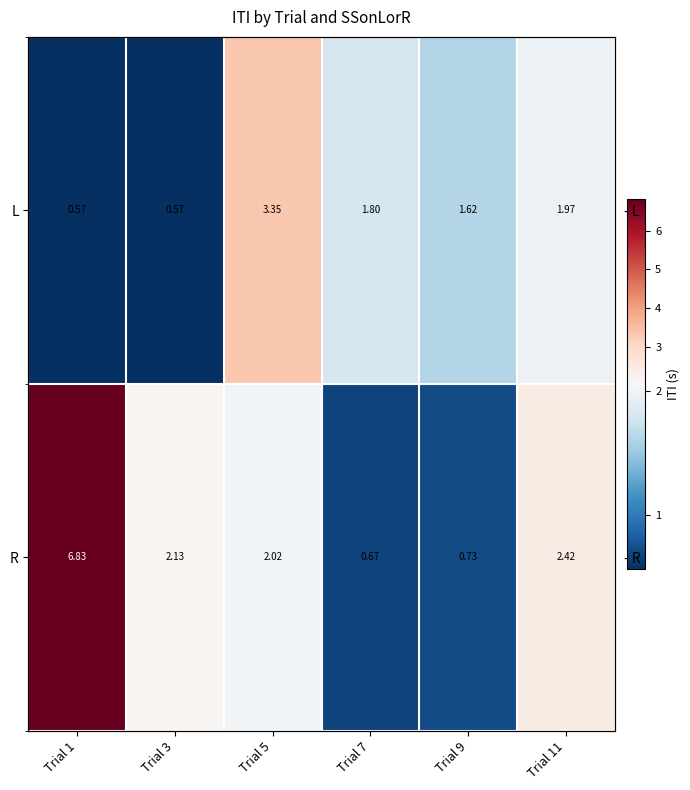

What is the total value across all series at Trial 7?

2.5